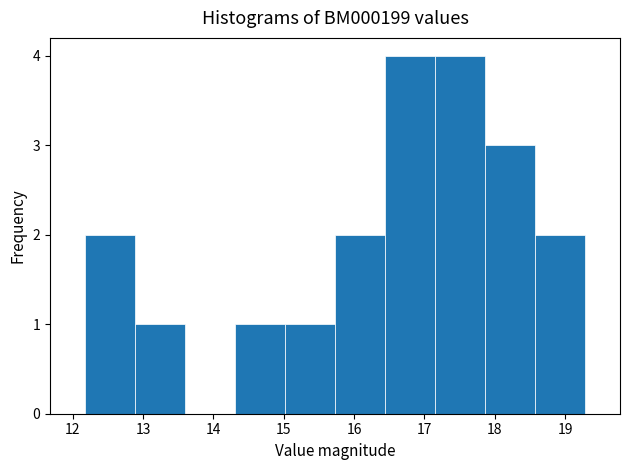

What is the height of the bar covering 17.1 to 17.9 on the x-axis? Neither the bar edges nor the heights are printed on the chart, so give them approximately, as read against the axes.

4